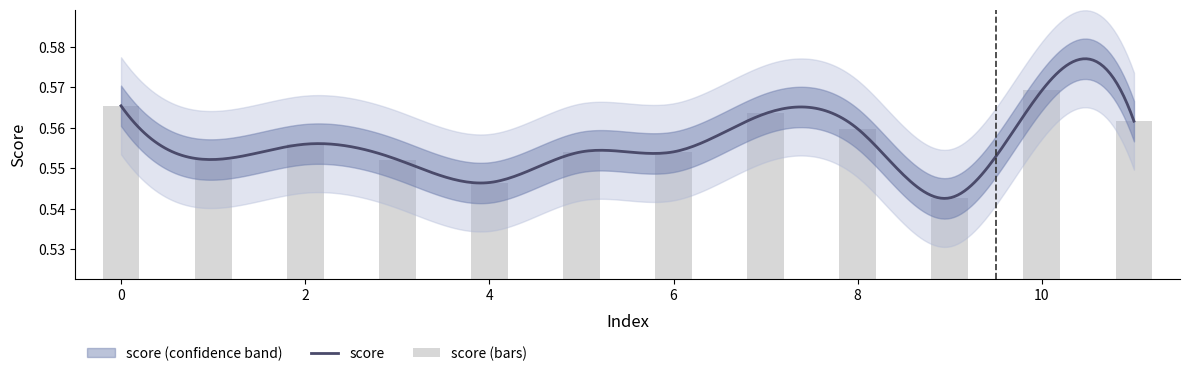

The value at 10 is 0.6. True or false?

True